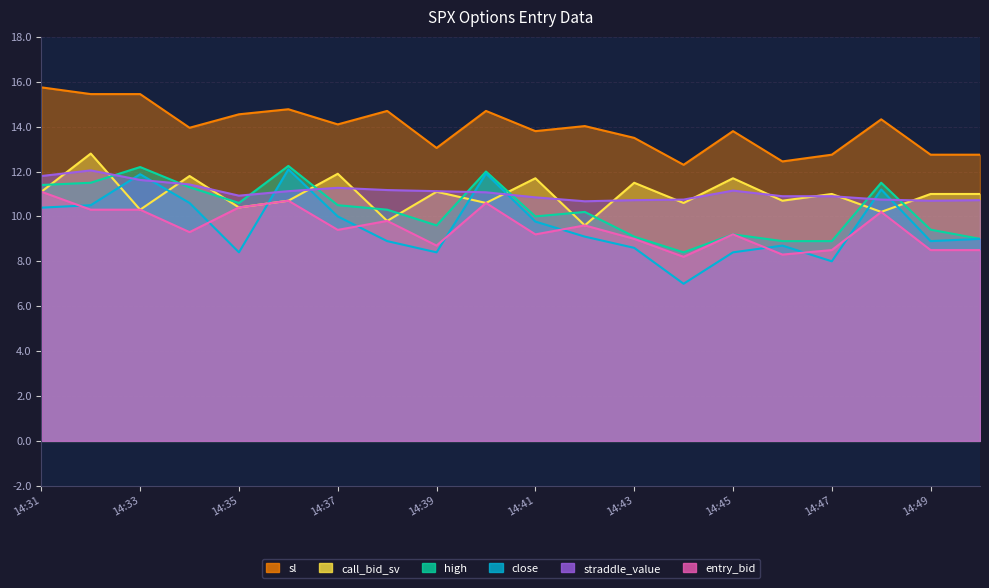

Between 14:44 and 14:37, which is larger?

14:37